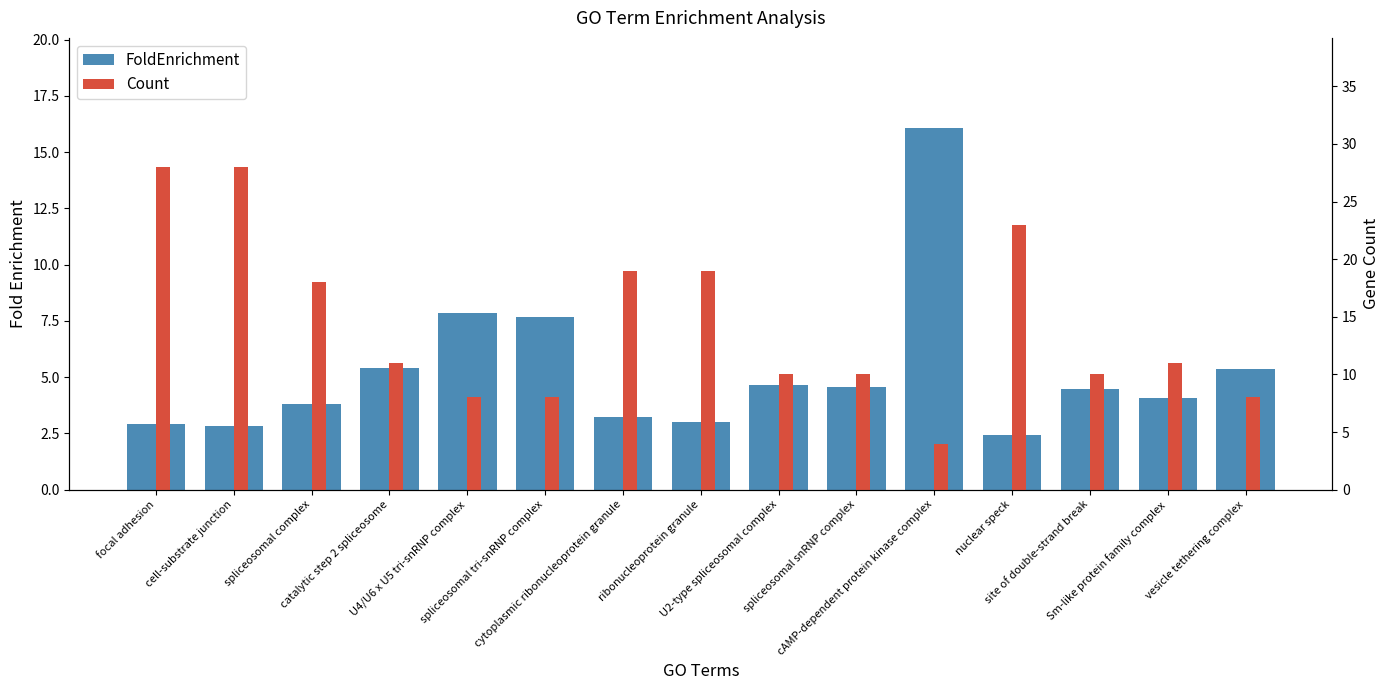

How many bars are there in each group?

2